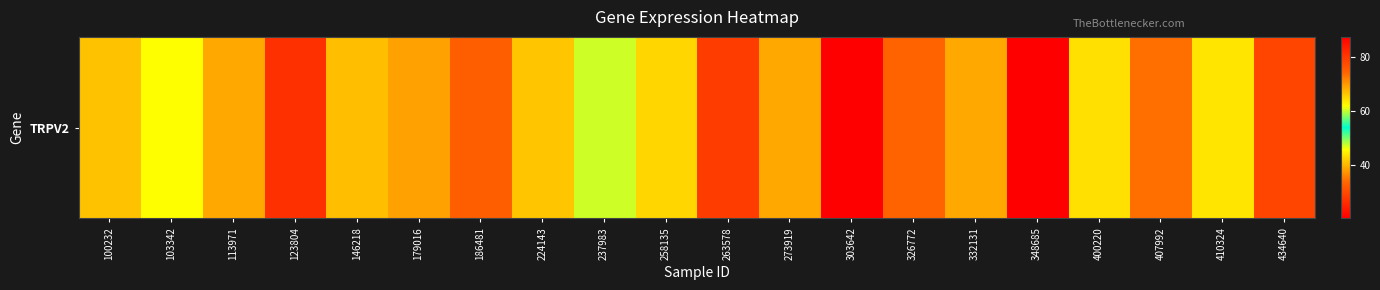

What is the difference between the maximum and minimum values?

67.5